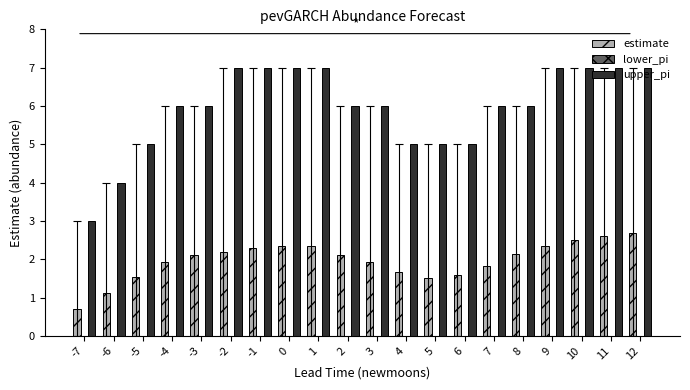

What value does the estimate series have at -1?

2.3